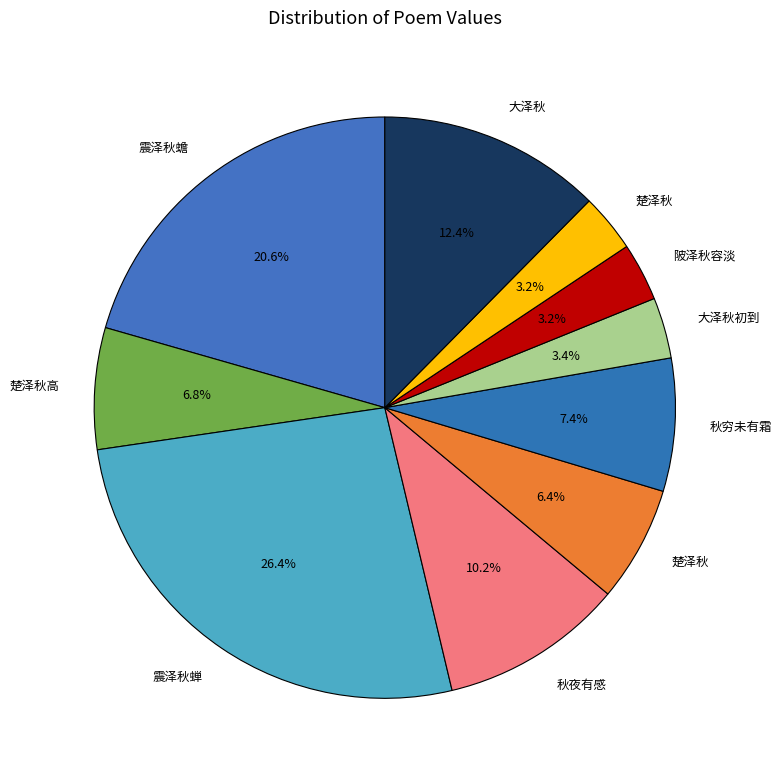

How many segments does this pie chart have?

10